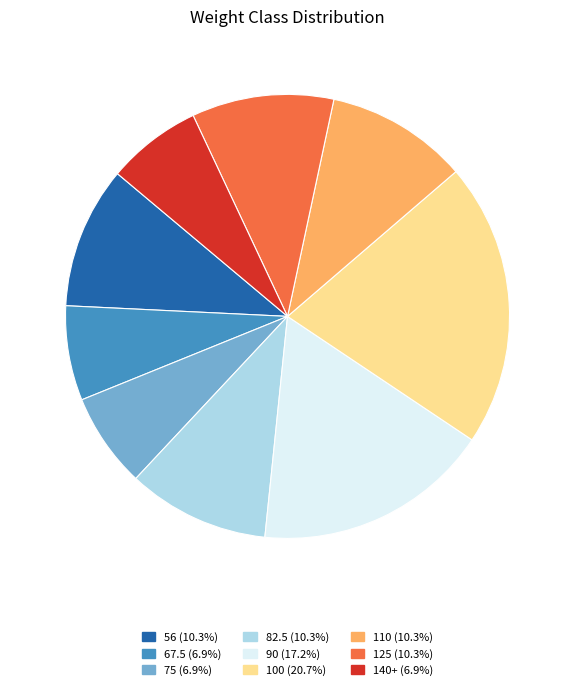

Is 82.5 the majority of the pie?

No